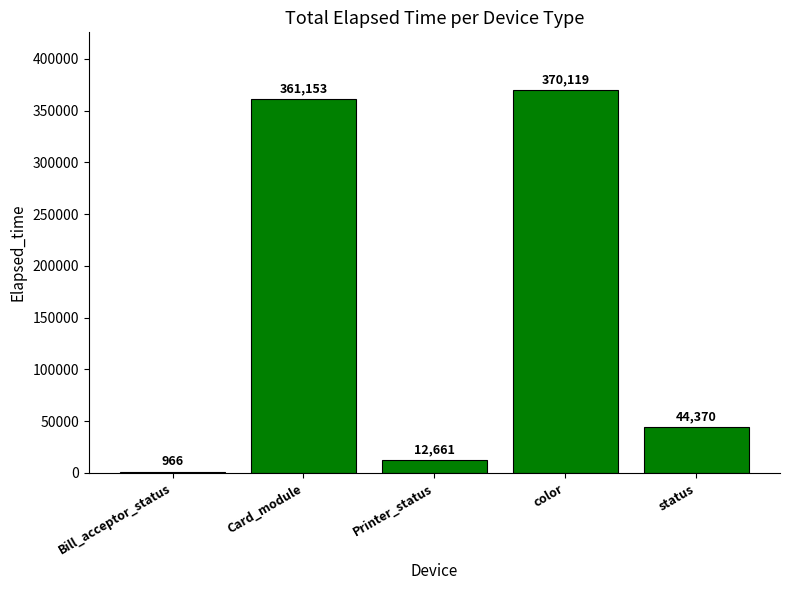

How many data points does each series have?

5